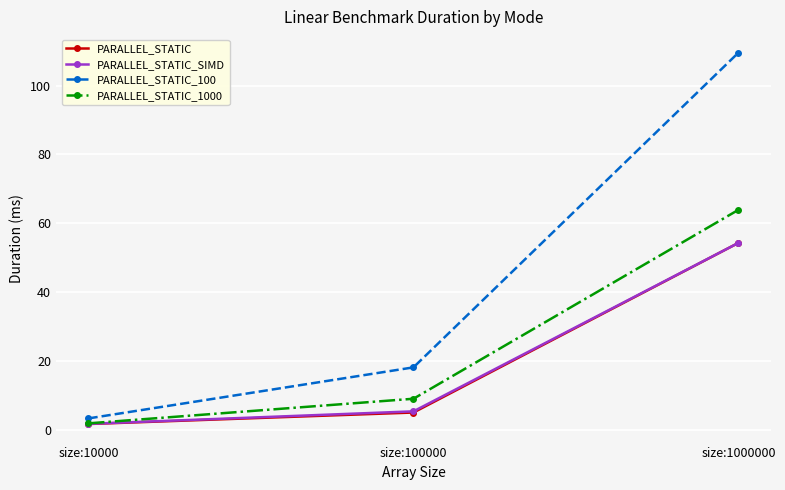

Does the chart display data point markers on the line(s)?

Yes